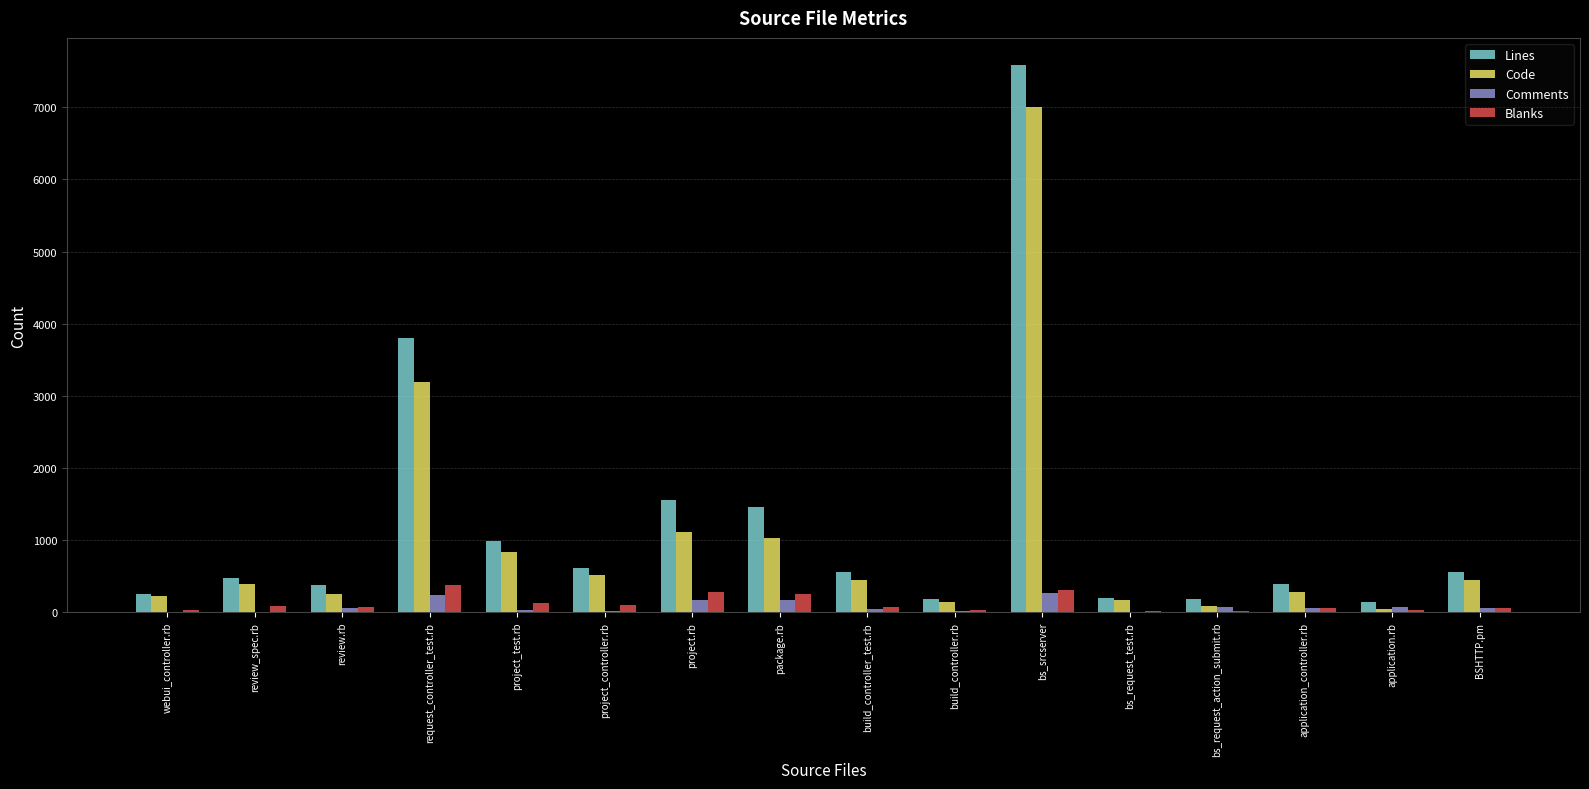

Is it true that Code equals 7003 at bs_srcserver?

True